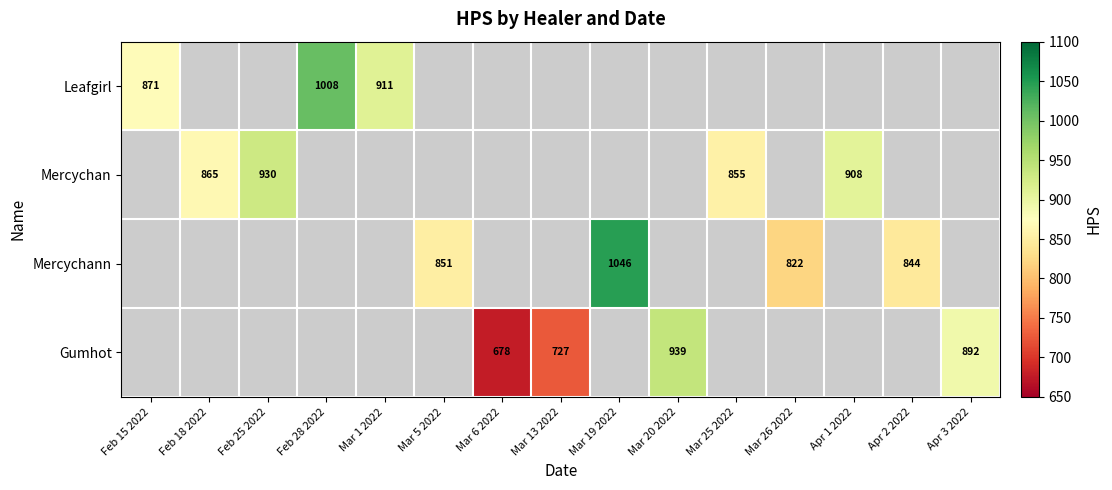

The value of Mercychann at Apr 2 2022 is 844. True or false?

True